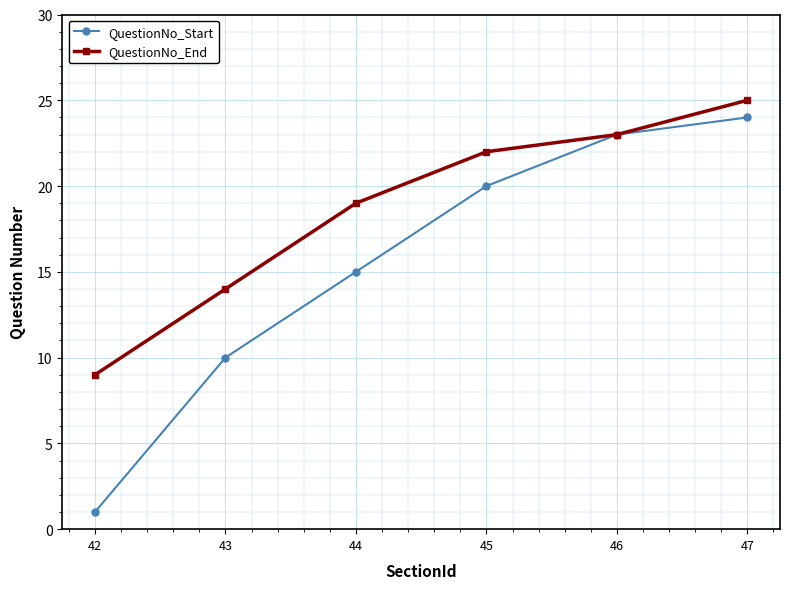

Rank the series at 43 from highest to lowest value.

QuestionNo_End, QuestionNo_Start